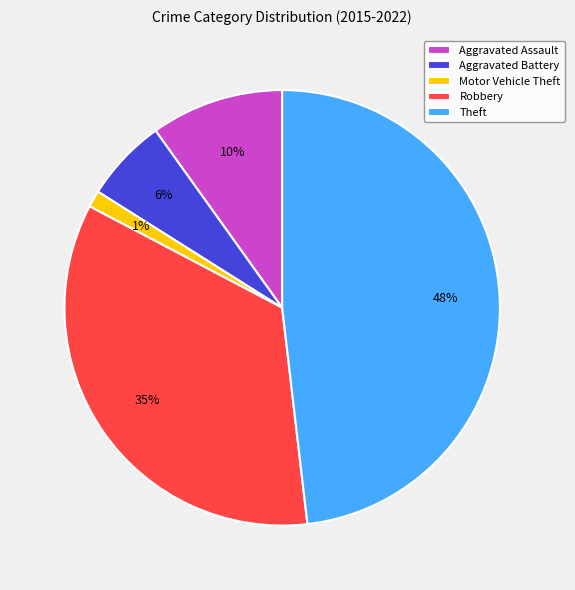

To the nearest percent, what portion does Theft represent?

48%